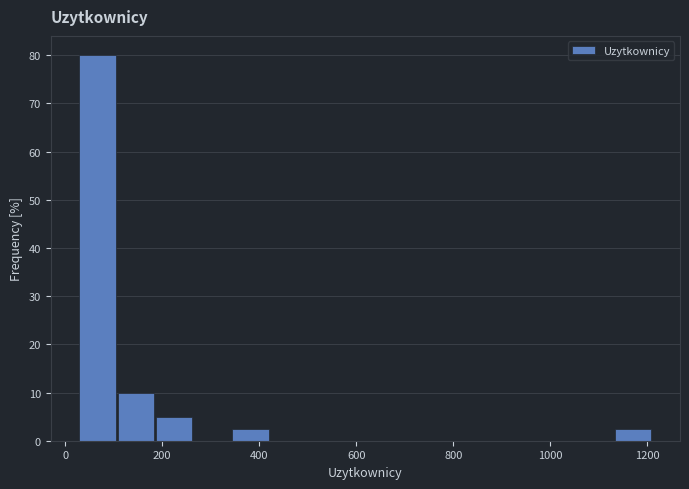

Read against the x-axis, roughly where is the centre of the tallest bar?

60